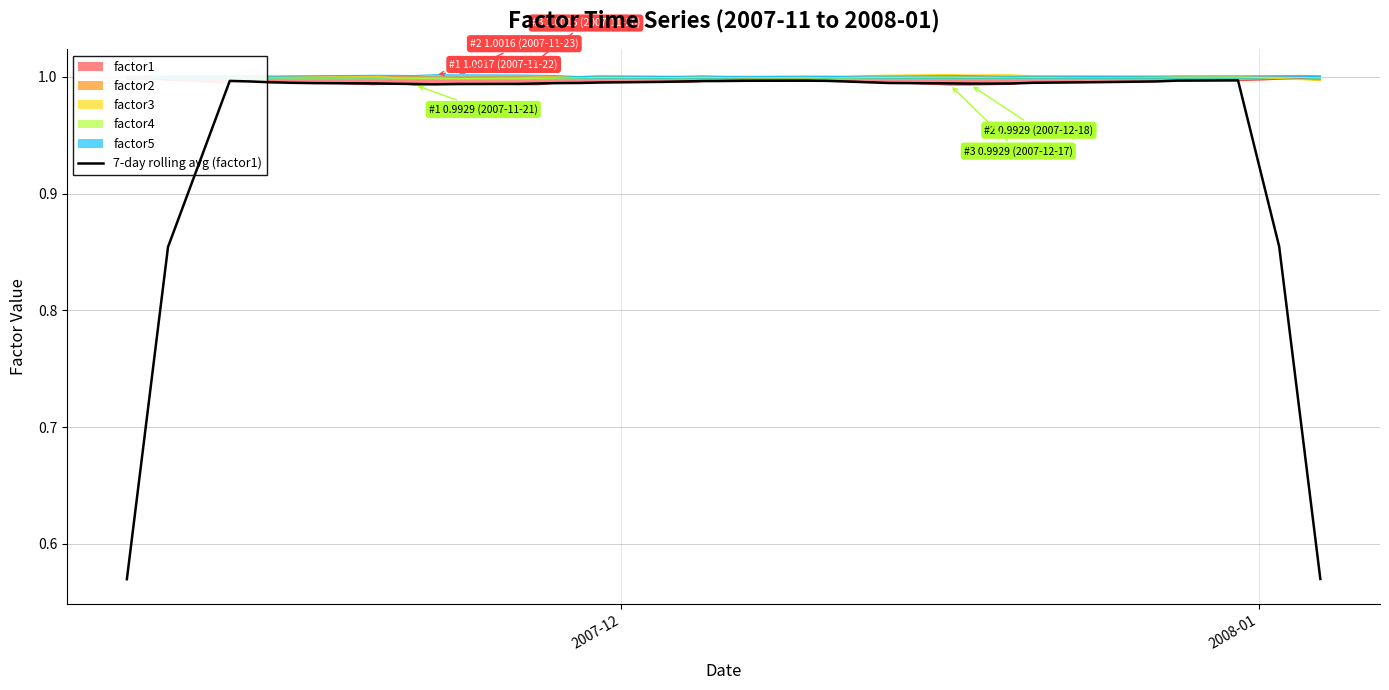

Reading left to right, transcribe all the data shown in this chart.

0.6	0.7	0.9	1.0	1.0	1.0	1.0	1.0	1.0	1.0	1.0	1.0	1.0	1.0	1.0	1.0	1.0	1.0	1.0	1.0	1.0	1.0	1.0	1.0	1.0	1.0	1.0	1.0	1.0	1.0	1.0	1.0	1.0	1.0	1.0	1.0	1.0	0.9	0.7	0.6